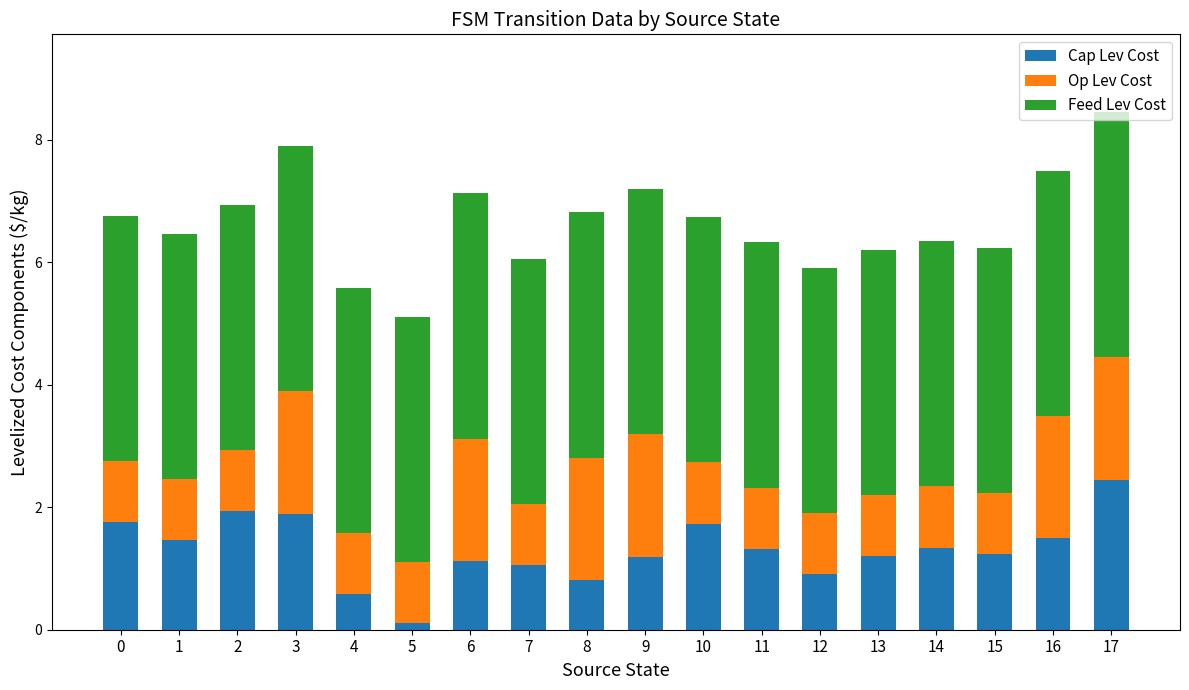

What is the sum of the Cap Lev Cost values at 8 and 1?

2.3